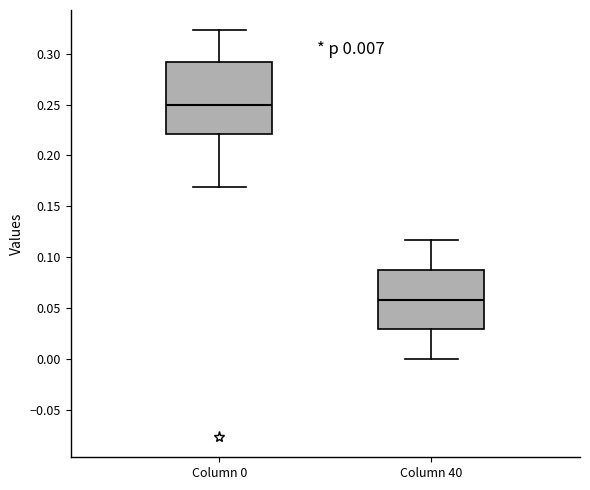

Which box is the tallest, from its lower edge to its upper edge?

Column 0